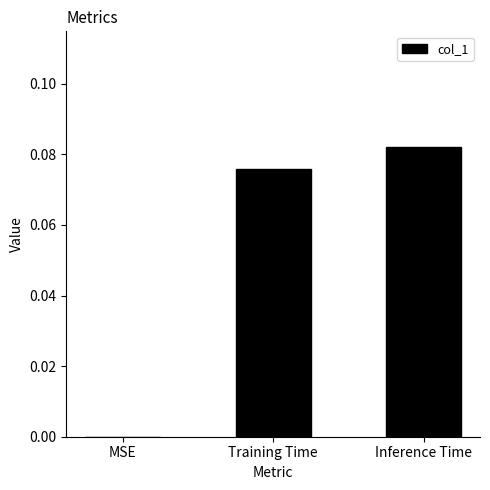

What is the change in value from MSE to Inference Time?

+0.1